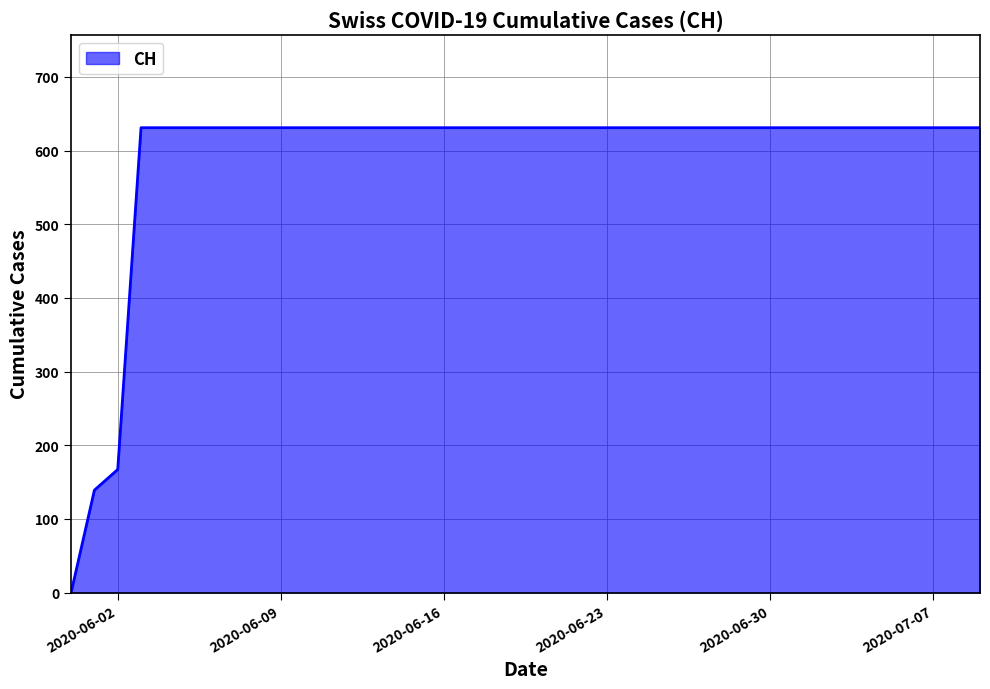

What is the difference between the maximum and minimum values?

631